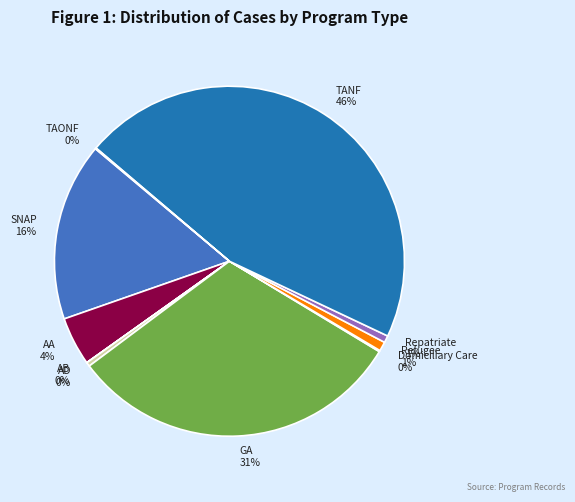

Which has a higher value, AA or Repatriate?

AA